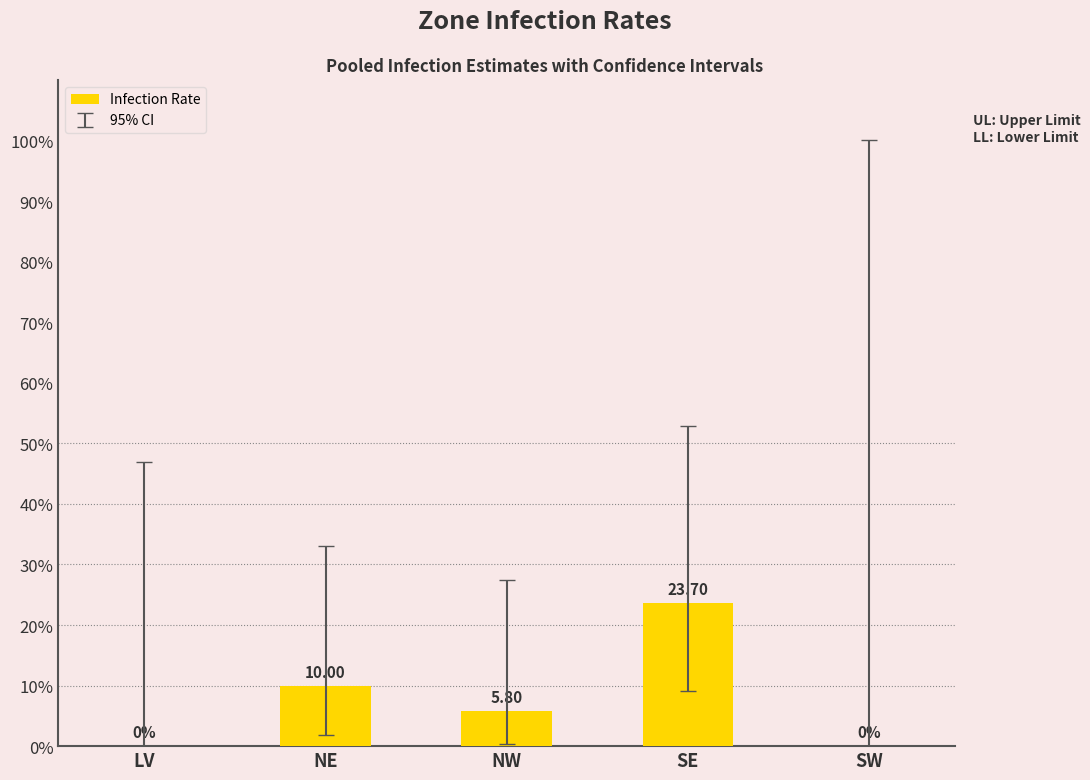

How many values are above zero?

3